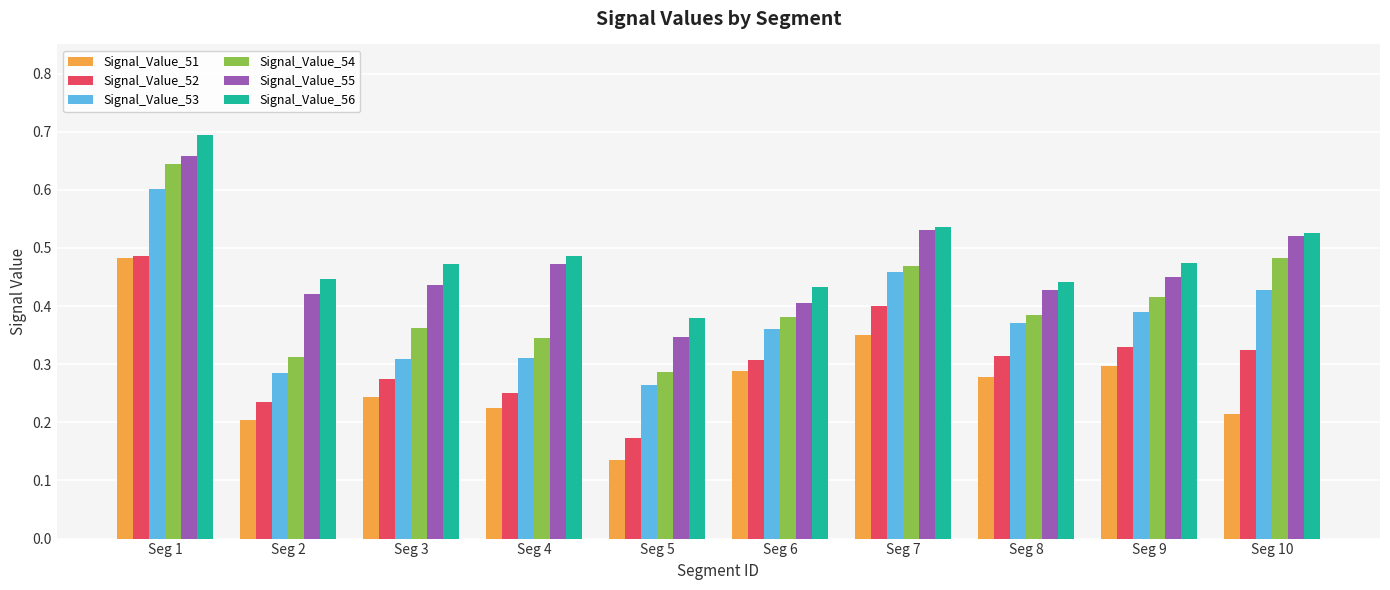

Which series changed the most between Seg 1 and Seg 5?

Signal_Value_54